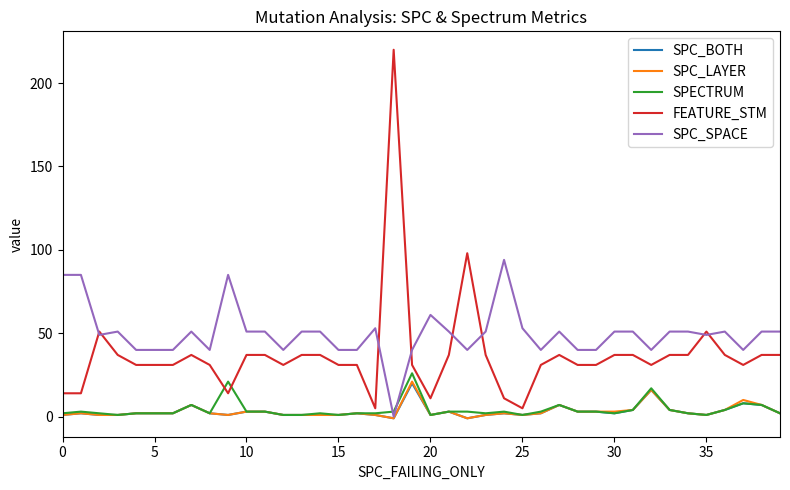

What is the maximum value for SPC_BOTH?

20